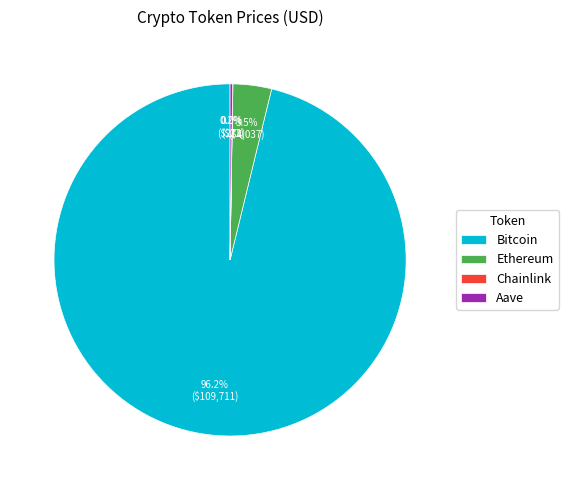

Is Bitcoin the majority of the pie?

Yes